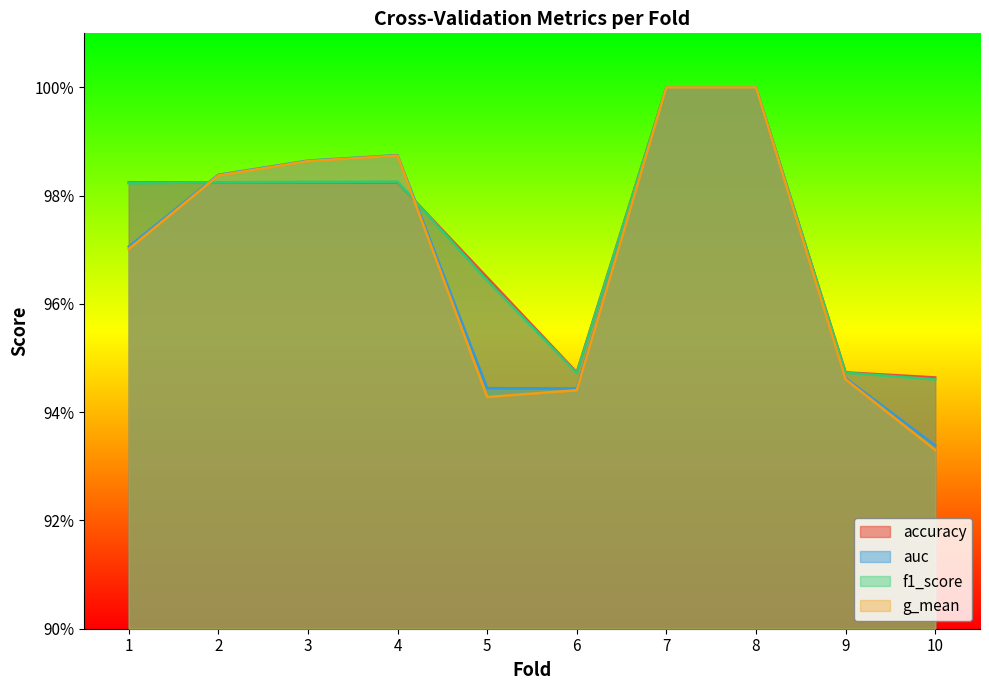

Where do accuracy and auc first cross each other?

1 and 2